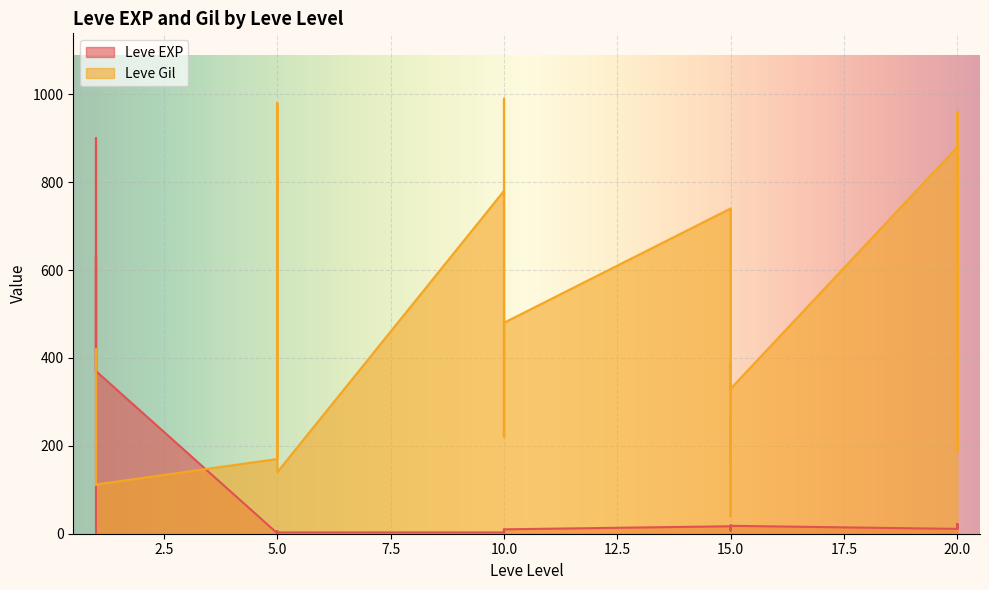

At which label does Leve EXP first exceed 11?

1